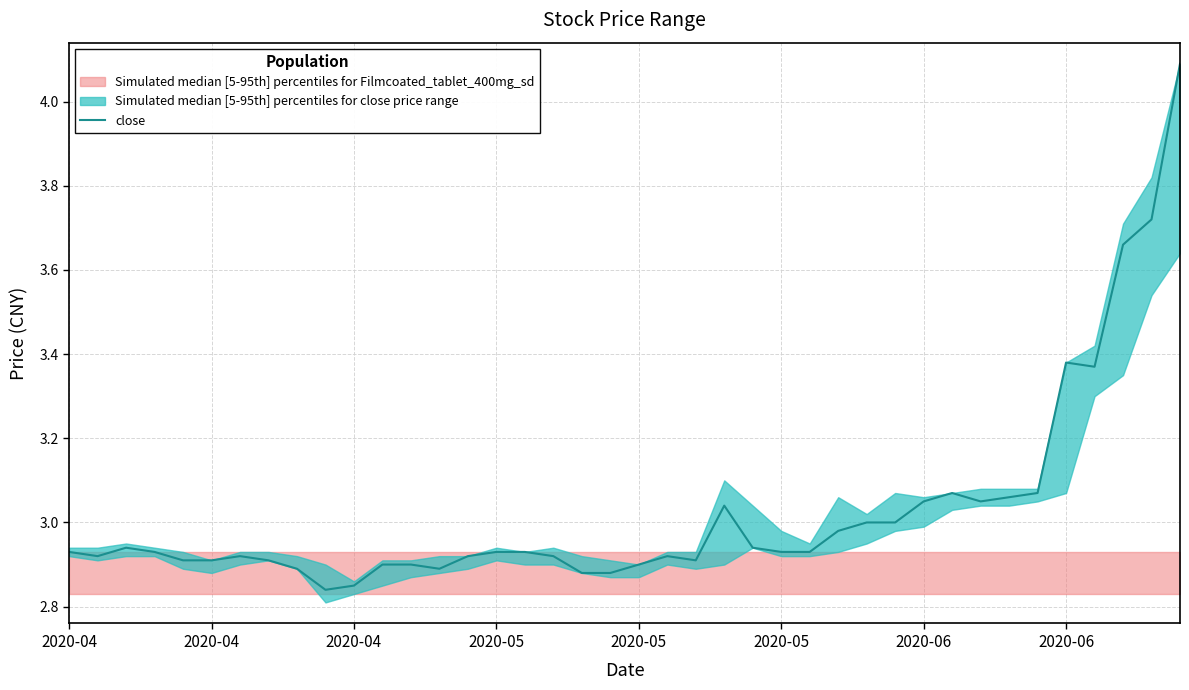

What is the difference between the values at 2020-05 and 29?

0.1